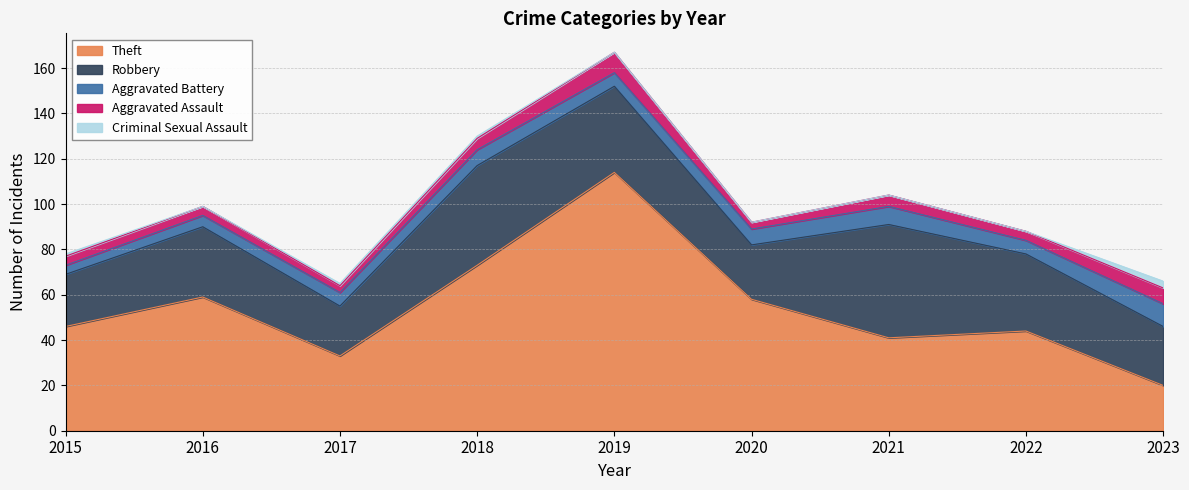

Does the chart display data point markers on the line(s)?

No